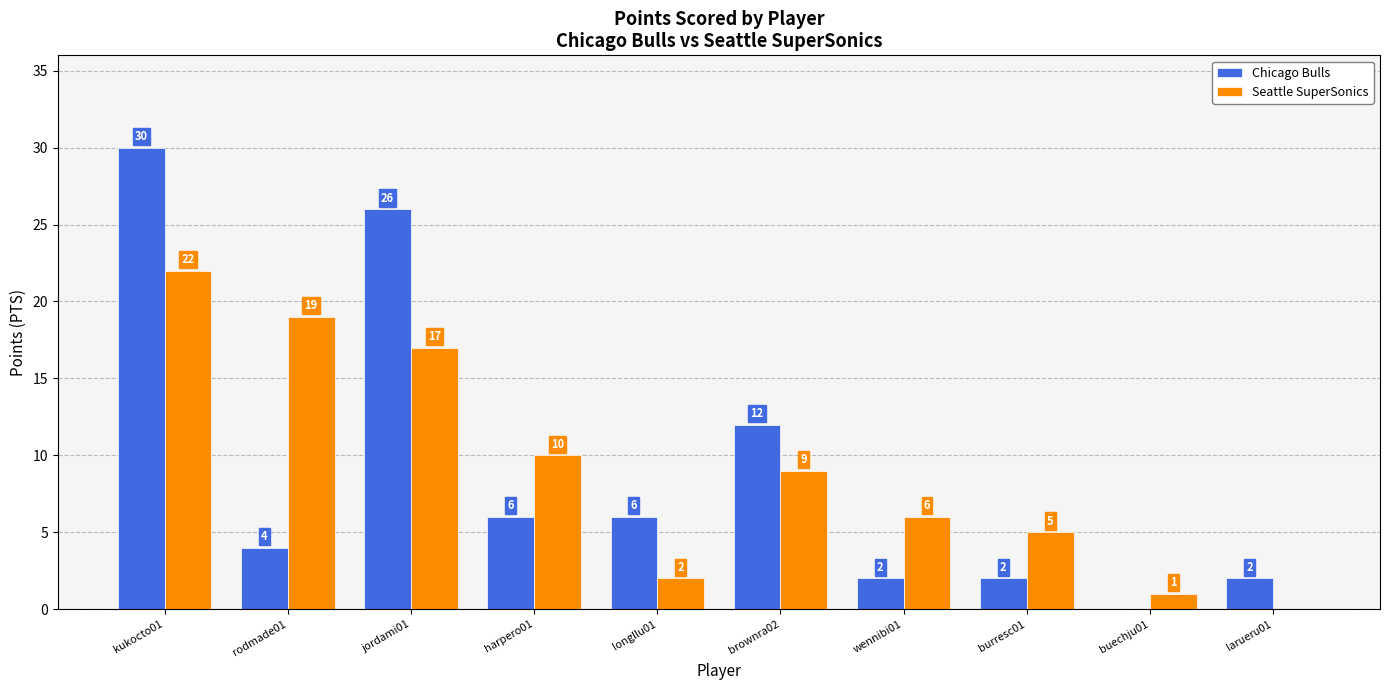

Reading left to right, extract all data points from this chart.

Chicago Bulls: 30	4	26	6	6	12	2	2	0	2
Seattle SuperSonics: 22	19	17	10	2	9	6	5	1	0